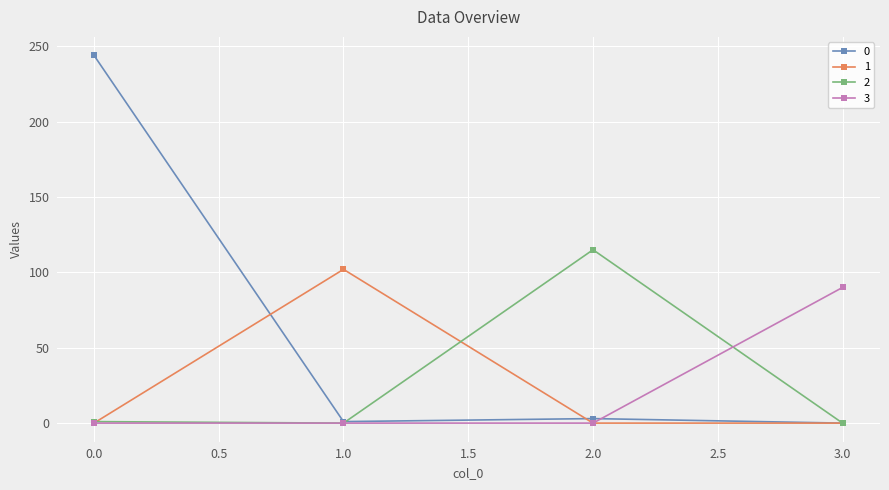

What is the average value of the 2 series?

29